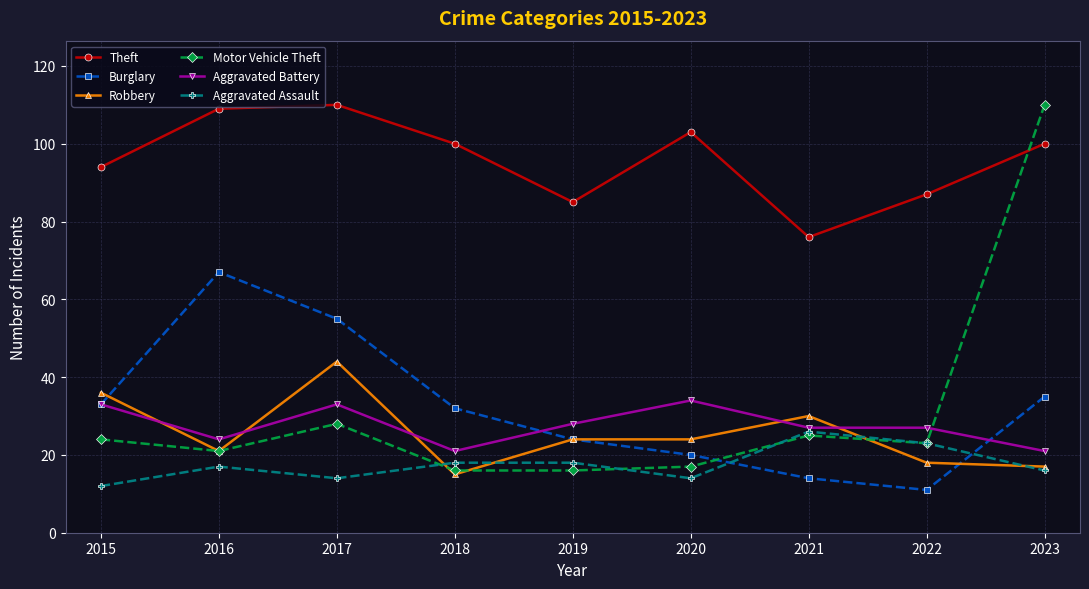

True or false: Robbery and Theft cross at least once.

False